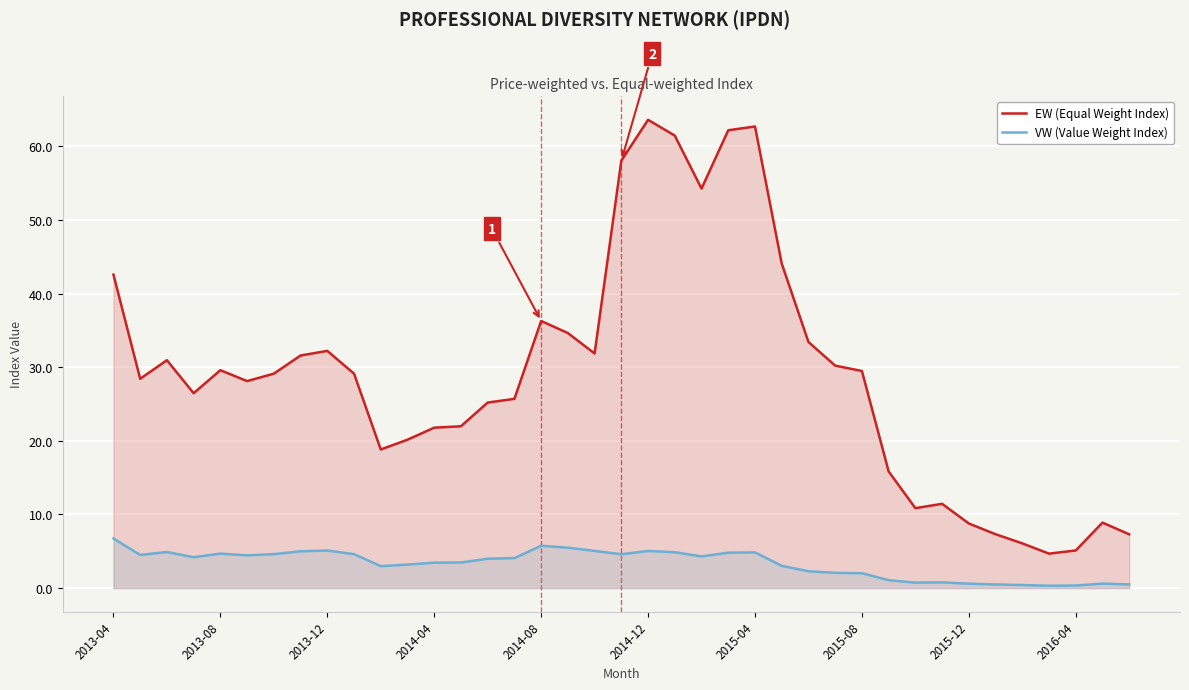

What is the sum of all EW (Equal Weight Index) values?

1130.5